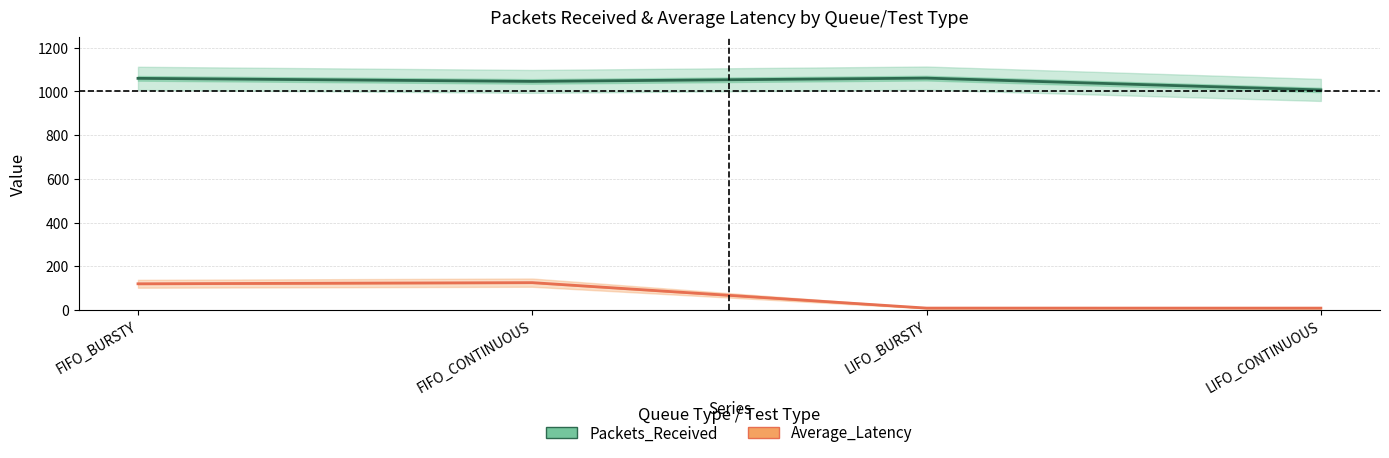

What is the label of the 1st point from the left?

FIFO_BURSTY